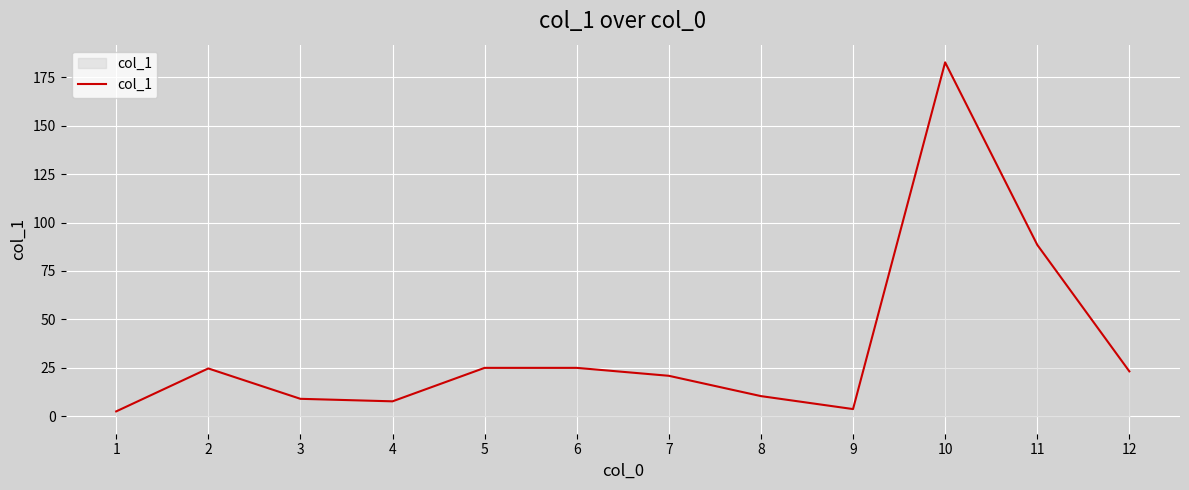

Does the chart display data point markers on the line(s)?

No